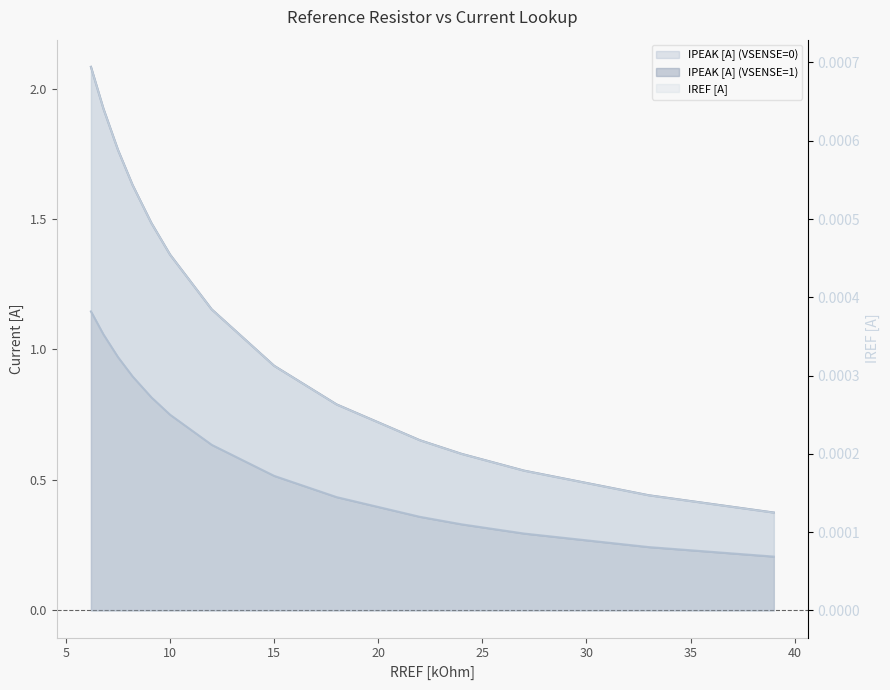

How many data points does each series have?

14